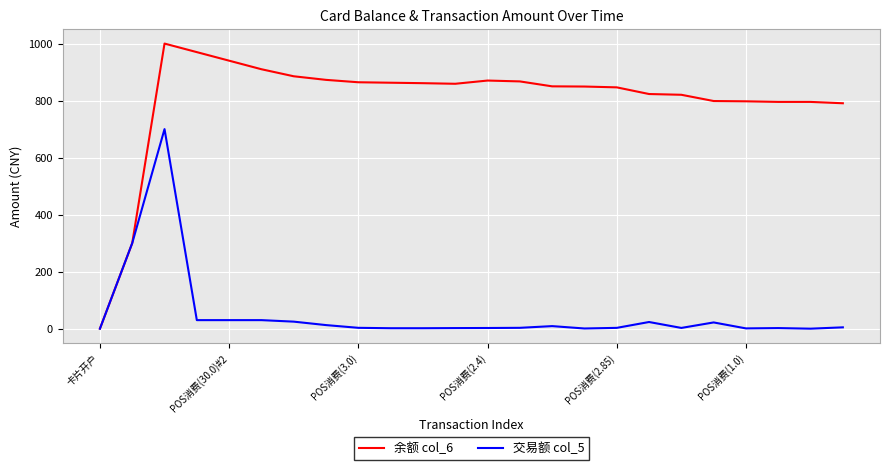

How many lines are shown in the chart?

2